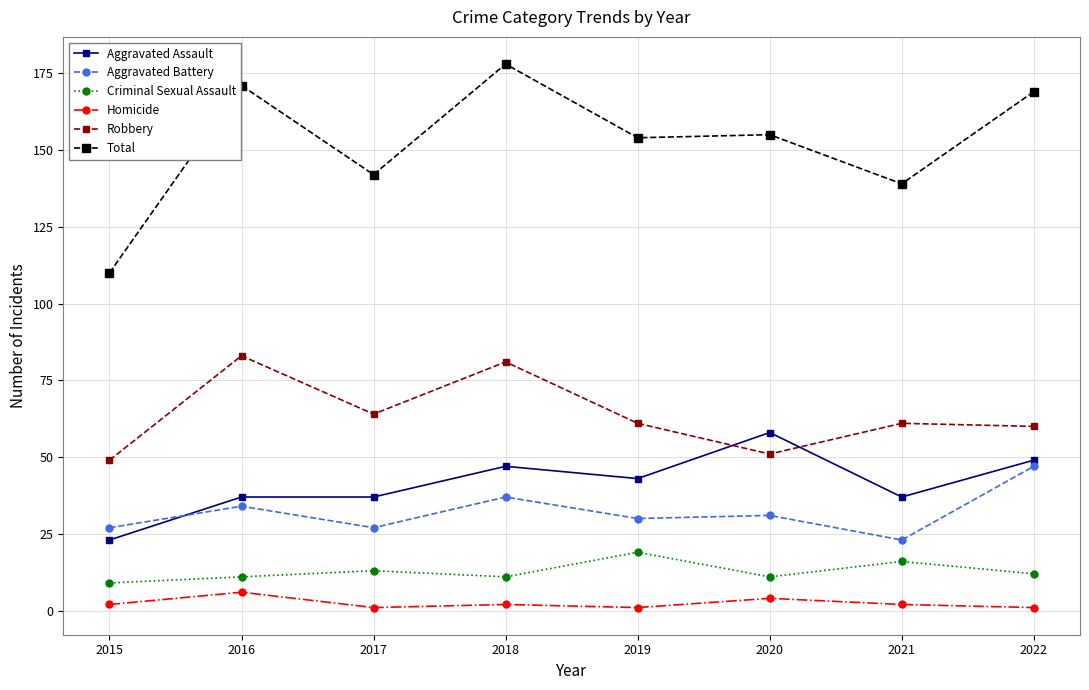

How many lines are shown in the chart?

6